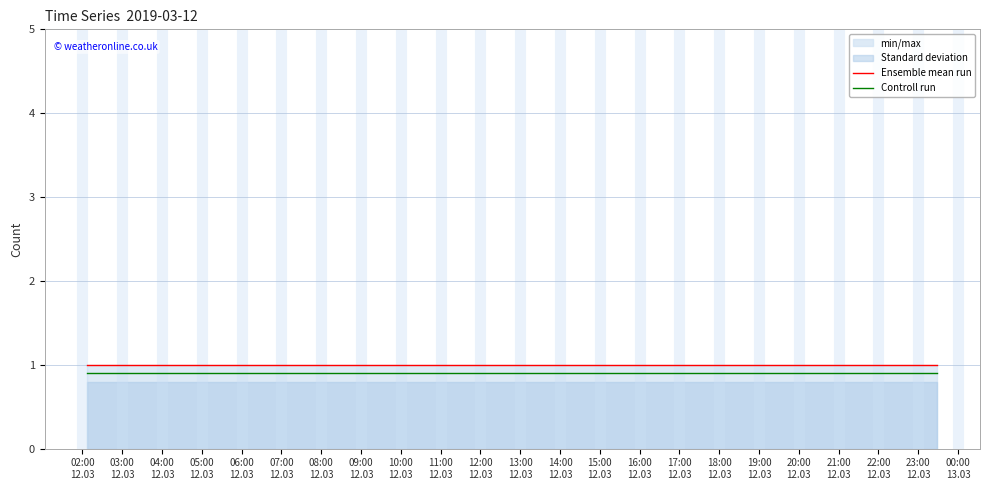

True or false: Controll run and Ensemble mean run intersect in this chart.

False